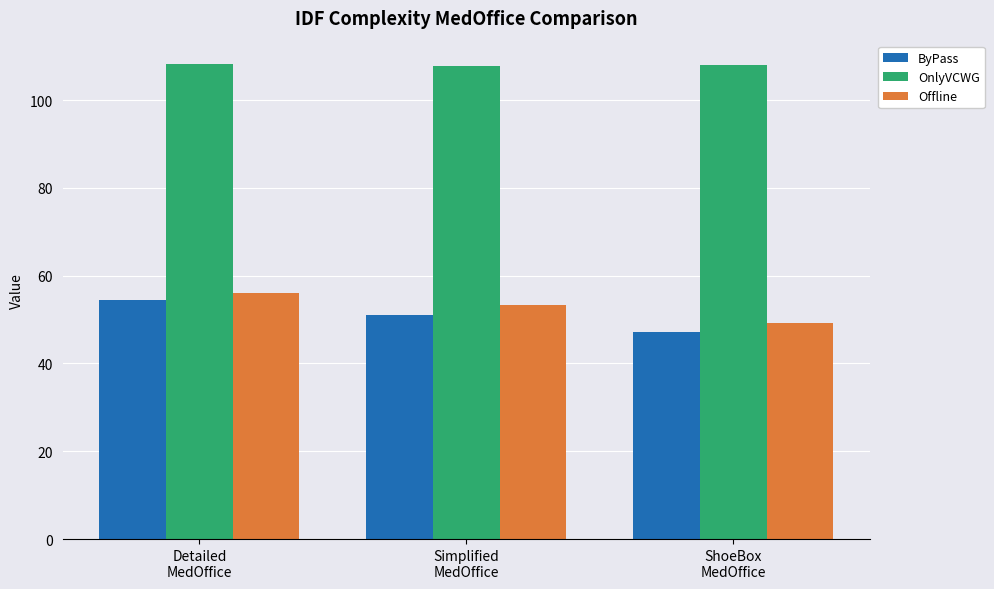

Which series has the largest total across all categories?

OnlyVCWG